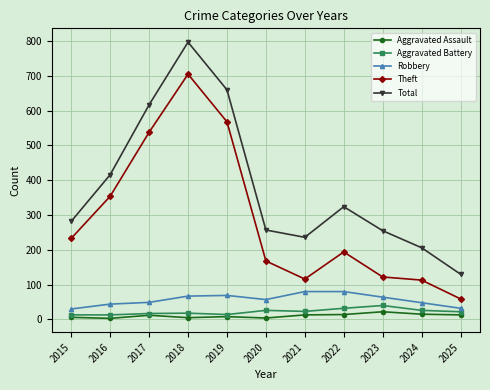

Between 2015 and 2019, which series saw the biggest shift?

Total